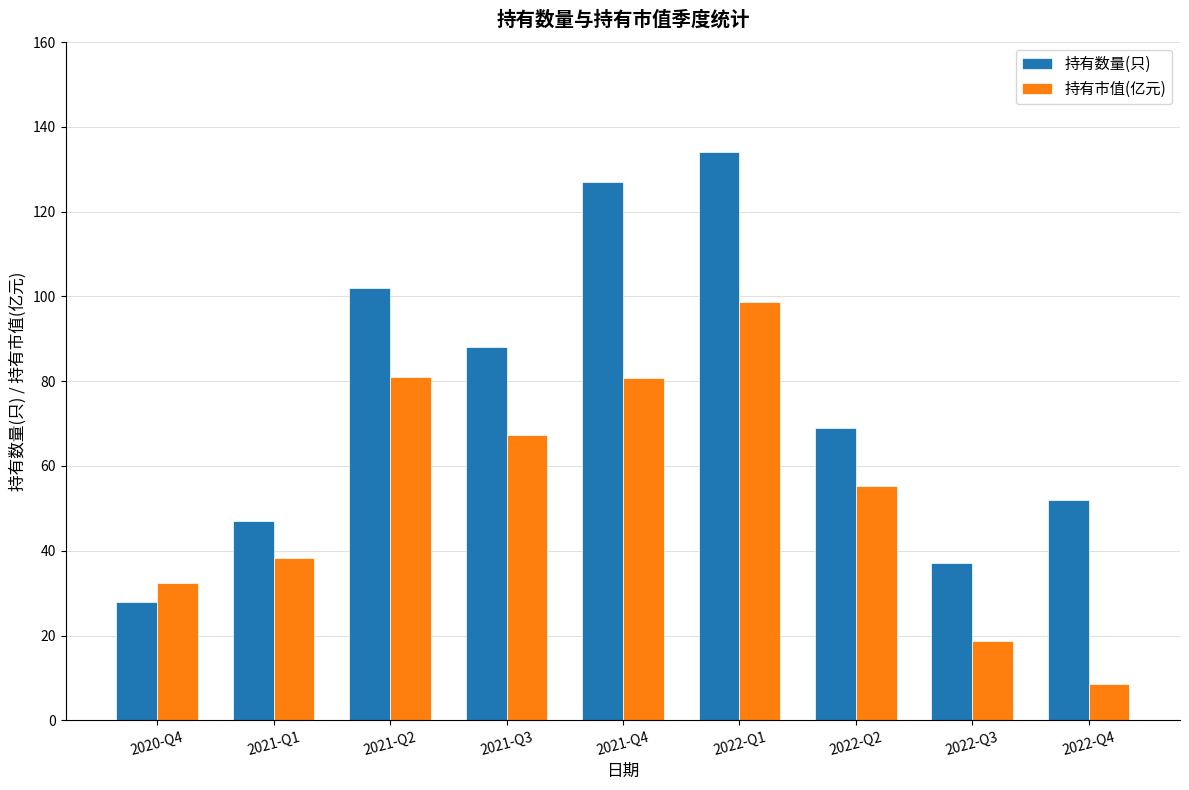

What is the total value across all series at 2021-Q1?

85.3